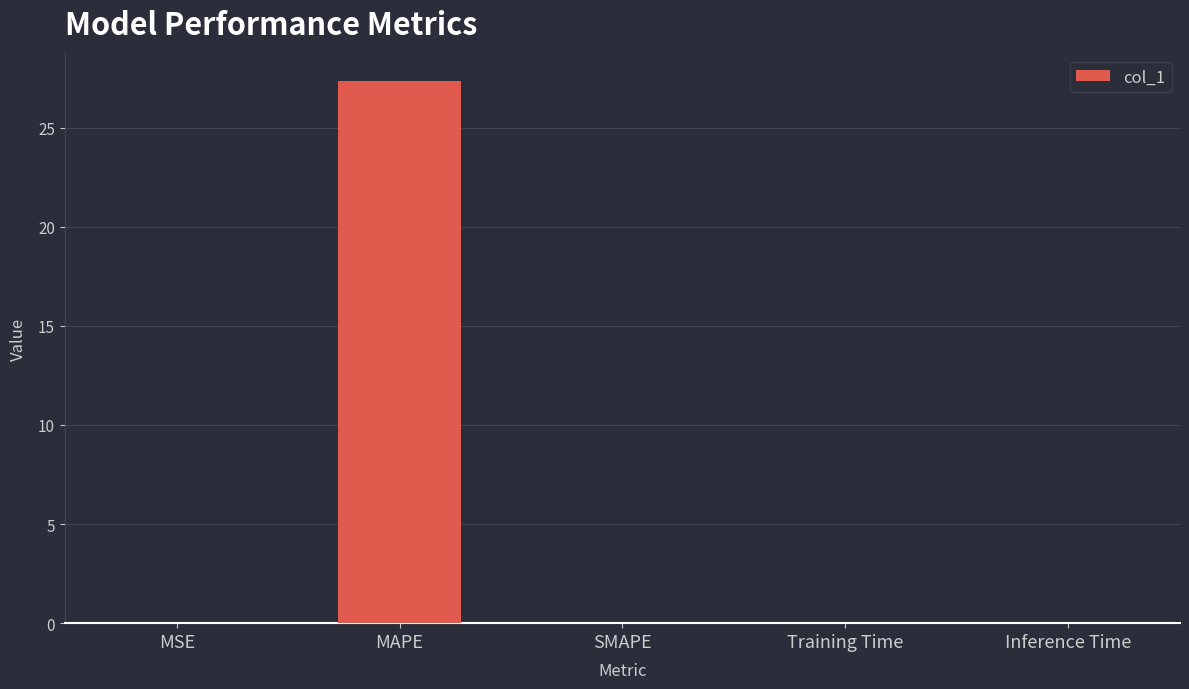

Are the bars horizontal?

No